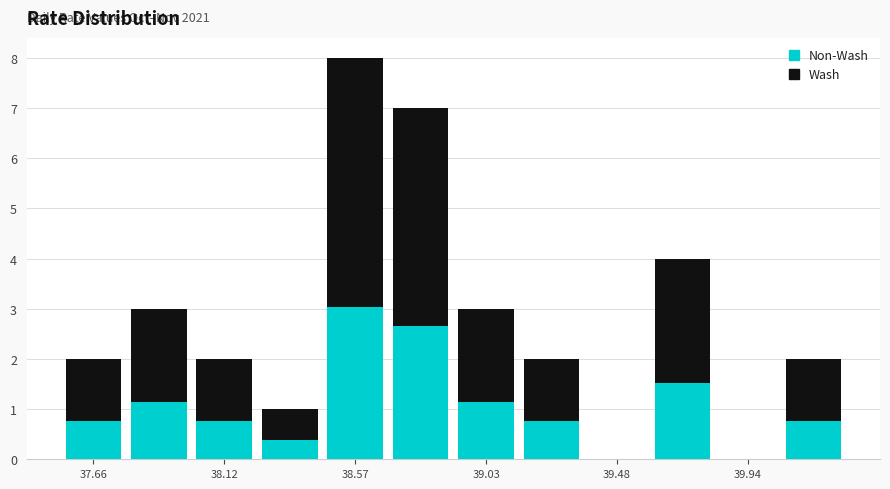

Which range on the x-axis has the tallest stacked bar (by total height)?

38.45 to 38.70